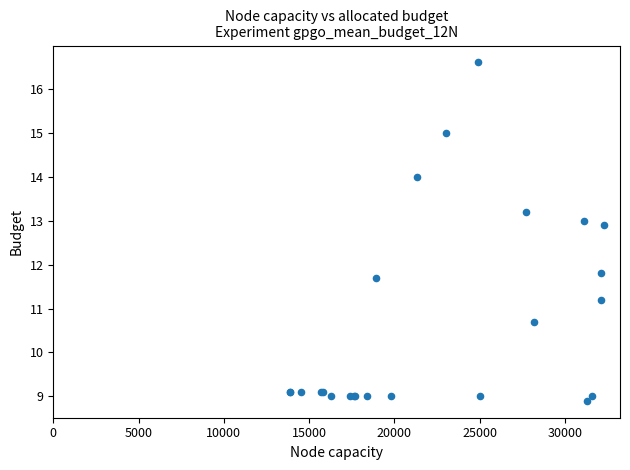

What Y value in the scatter plot is closest to 12?

11.8